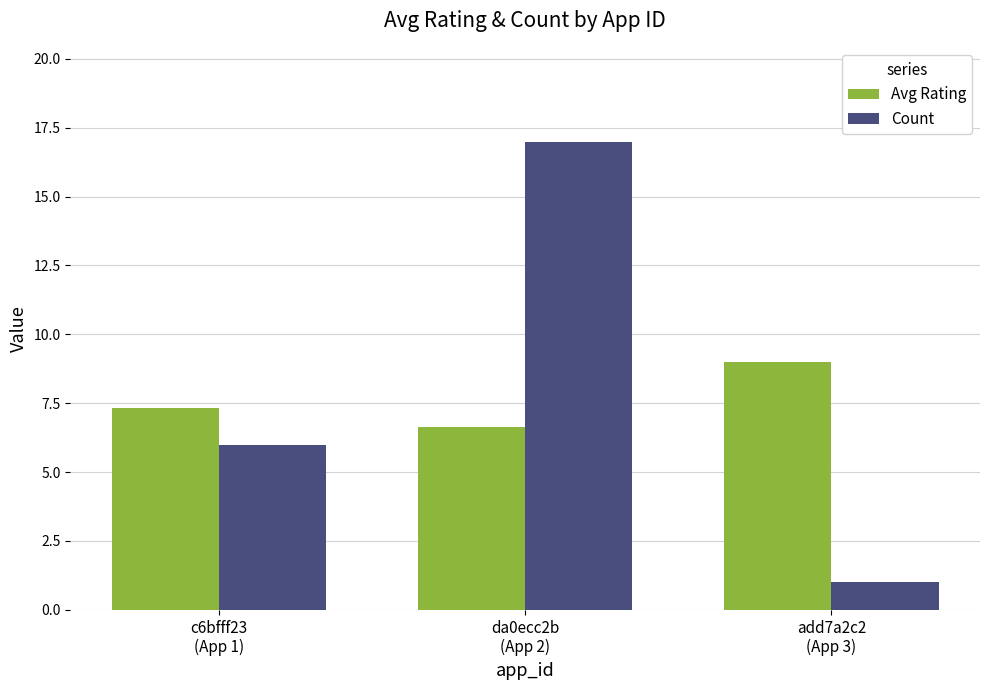

What is the approximate value of Avg Rating at add7a2c2
(App 3)?

9.0